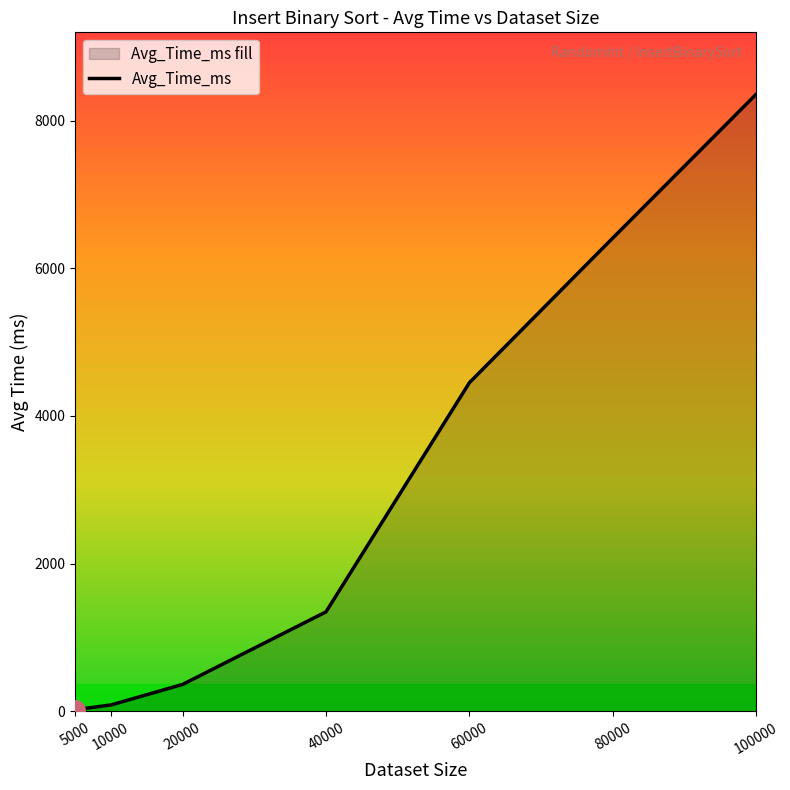

What is the difference between the values at 20000 and 10000?

278.2